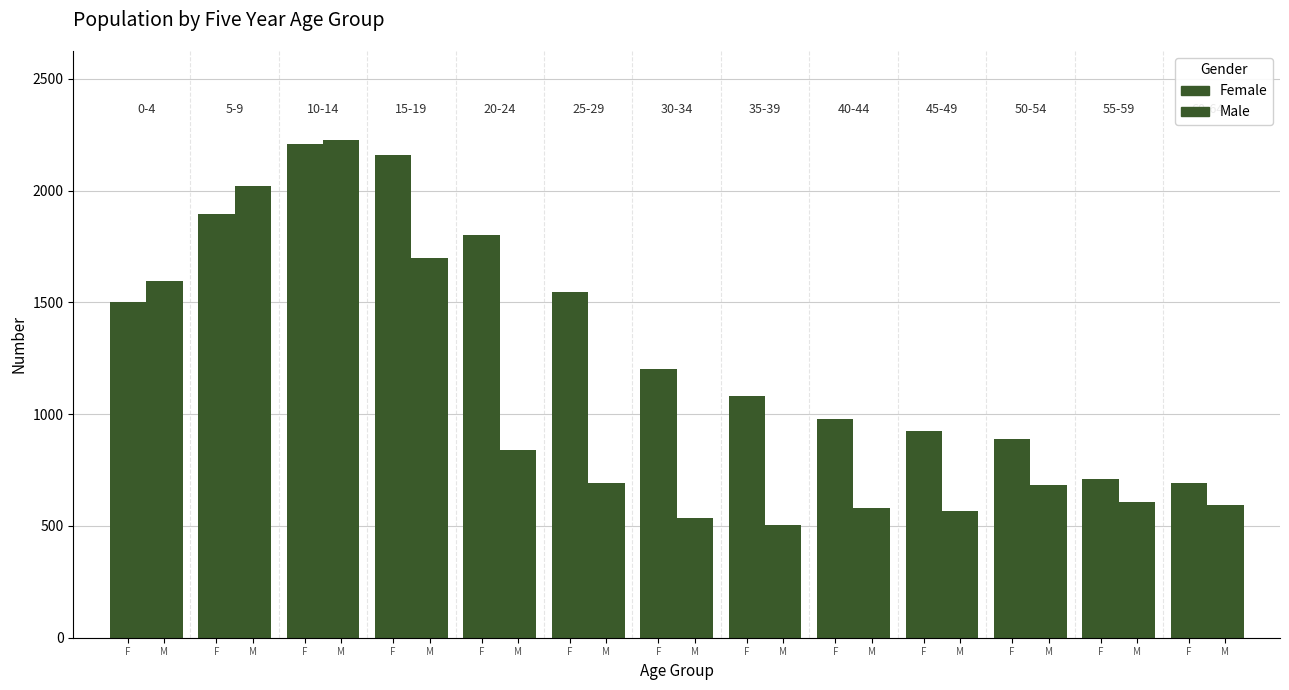

How many values in the Female series are below 1201?

6